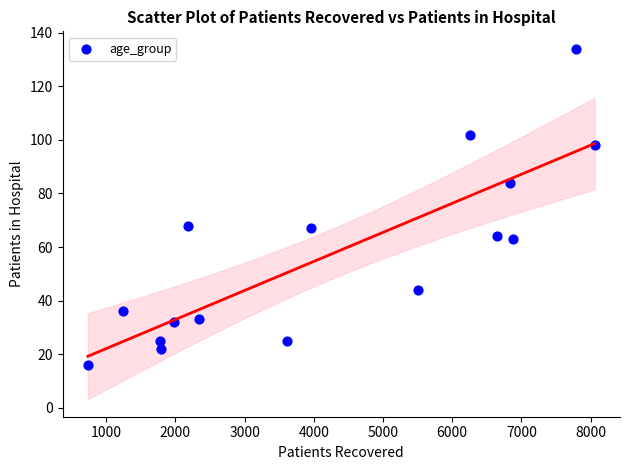

What is the range of Y values (max minus min)?

118